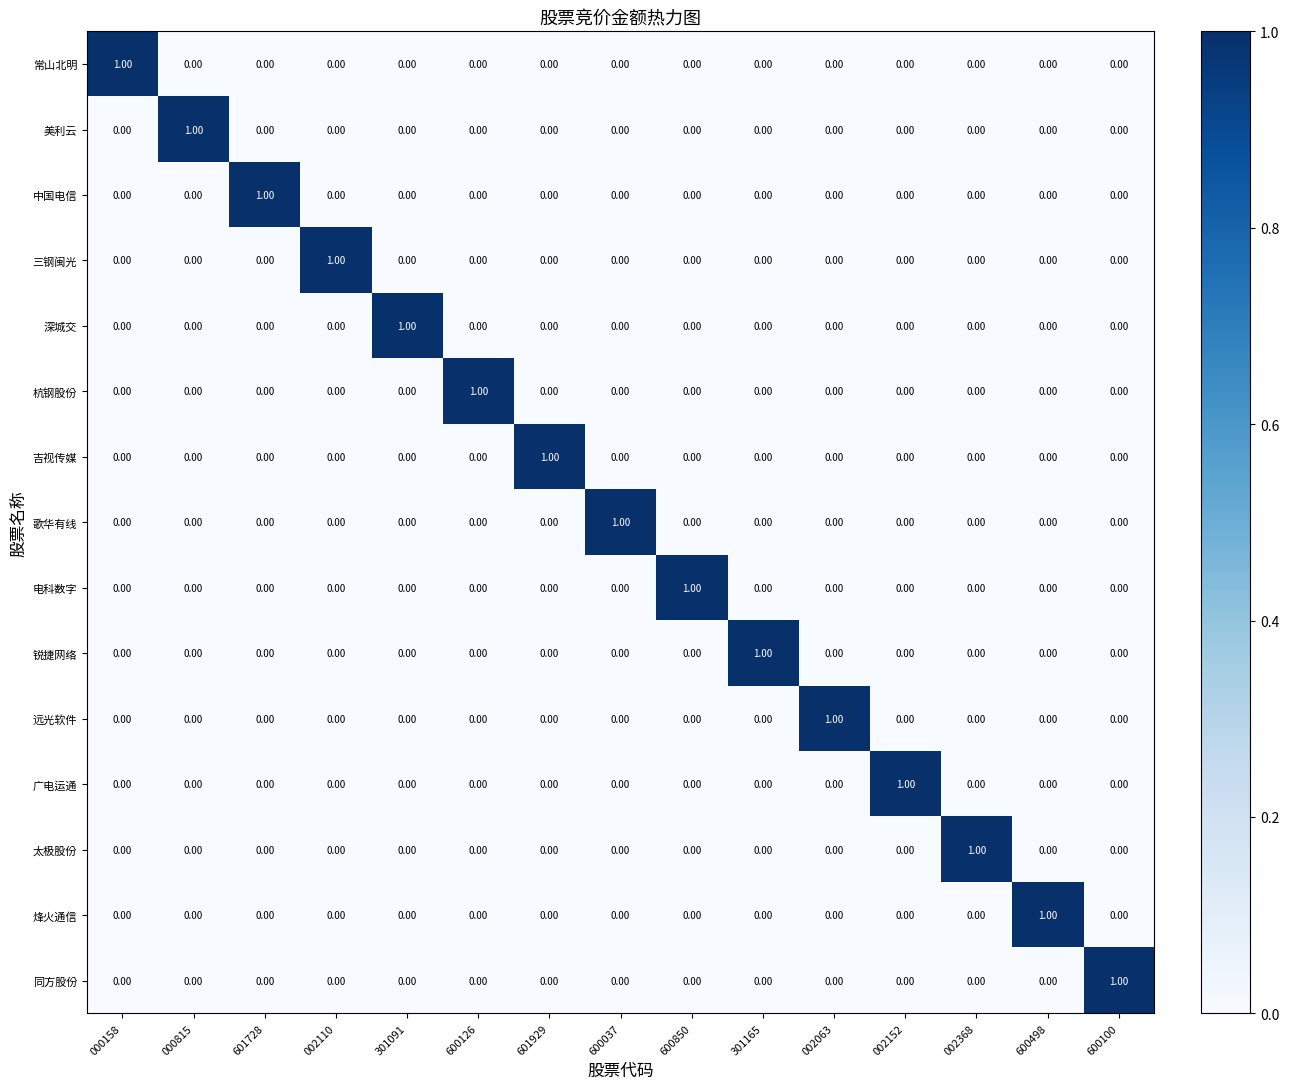

At how many categories does at least one series exceed 0?

15